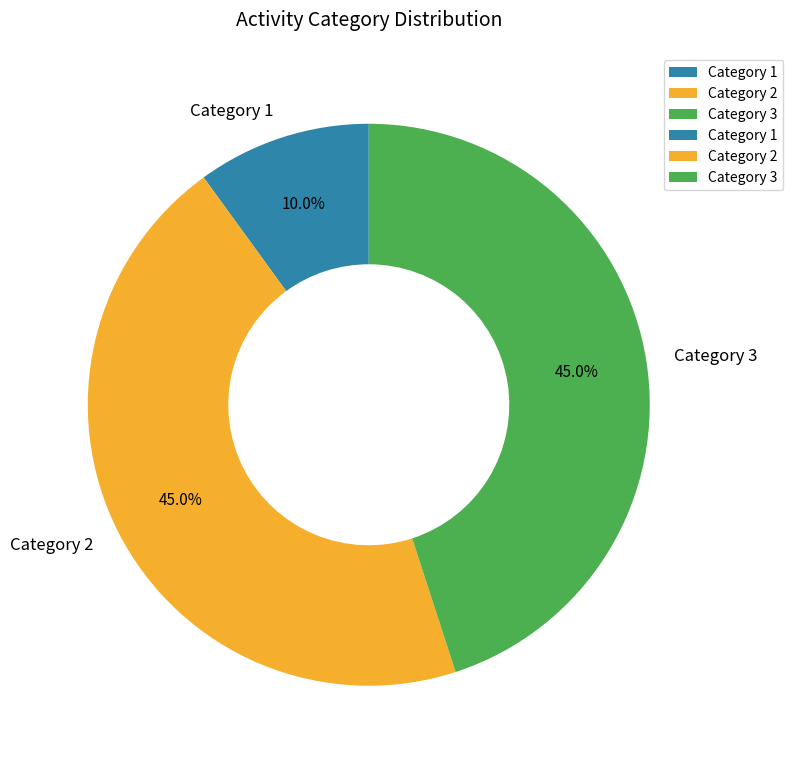

What is the ratio of the value at Category 3 to the value at Category 1?

4.5